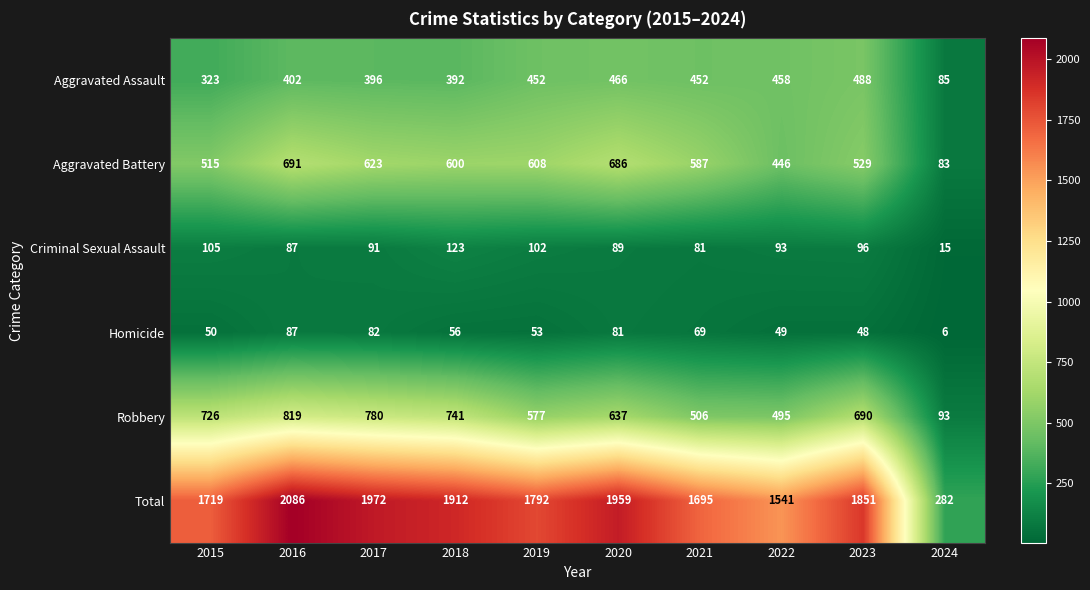

What is the sum of all Aggravated Assault values?

3914